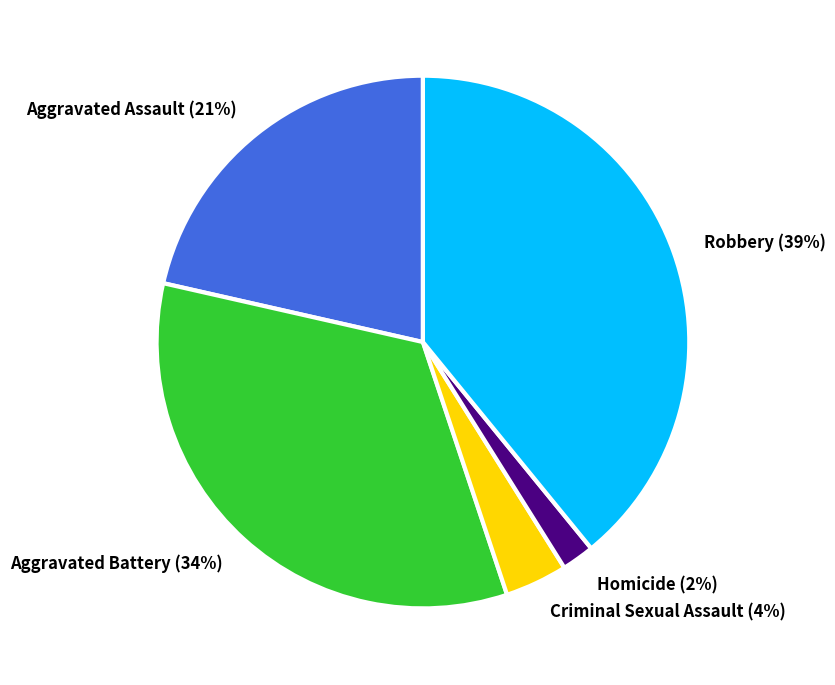

Which has a higher value, Aggravated Battery or Aggravated Assault?

Aggravated Battery